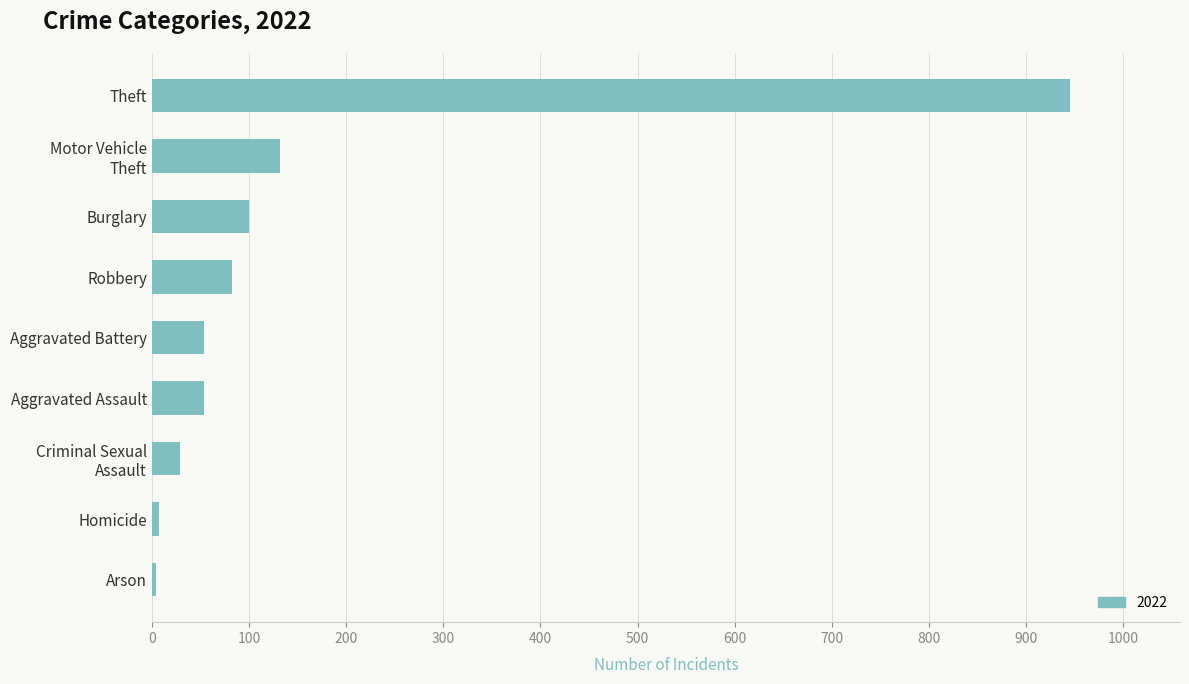

What is the ratio of the value at Aggravated Assault to the value at Aggravated Battery?

1.0